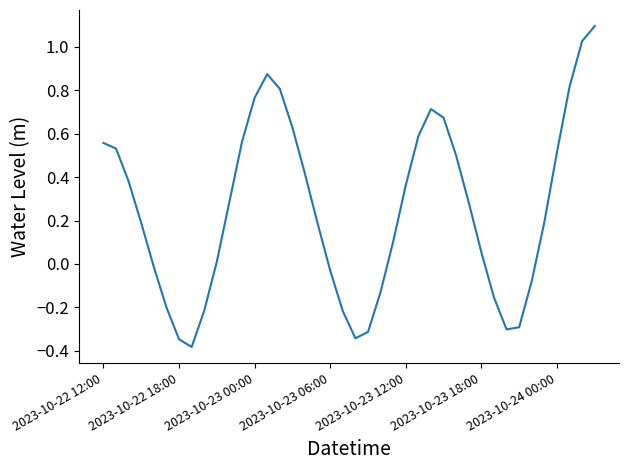

What is the difference between the maximum and minimum values?

1.5